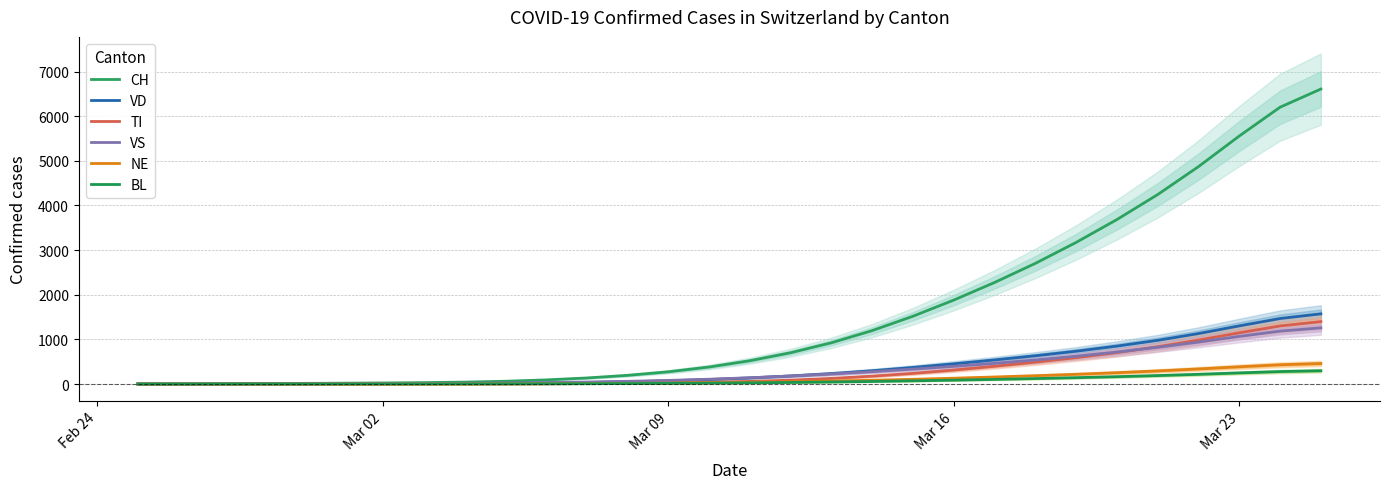

At how many categories does at least one series exceed 4183?

5